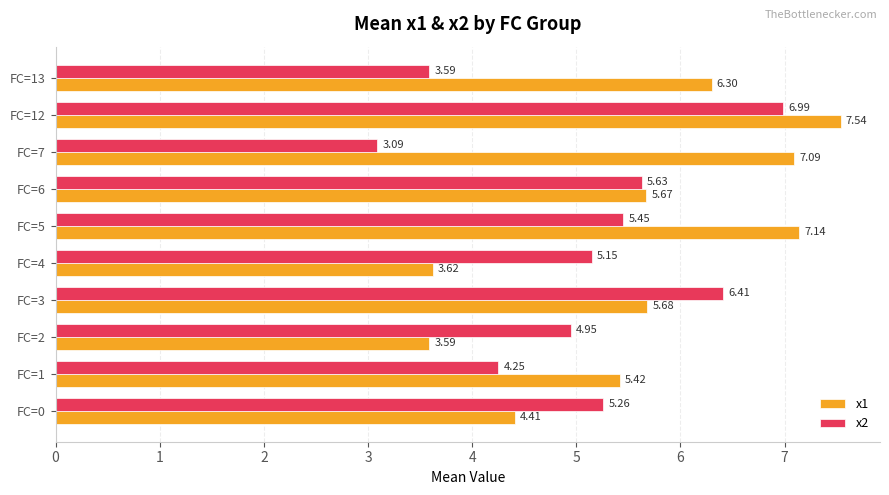

At how many categories does at least one series exceed 3?

10